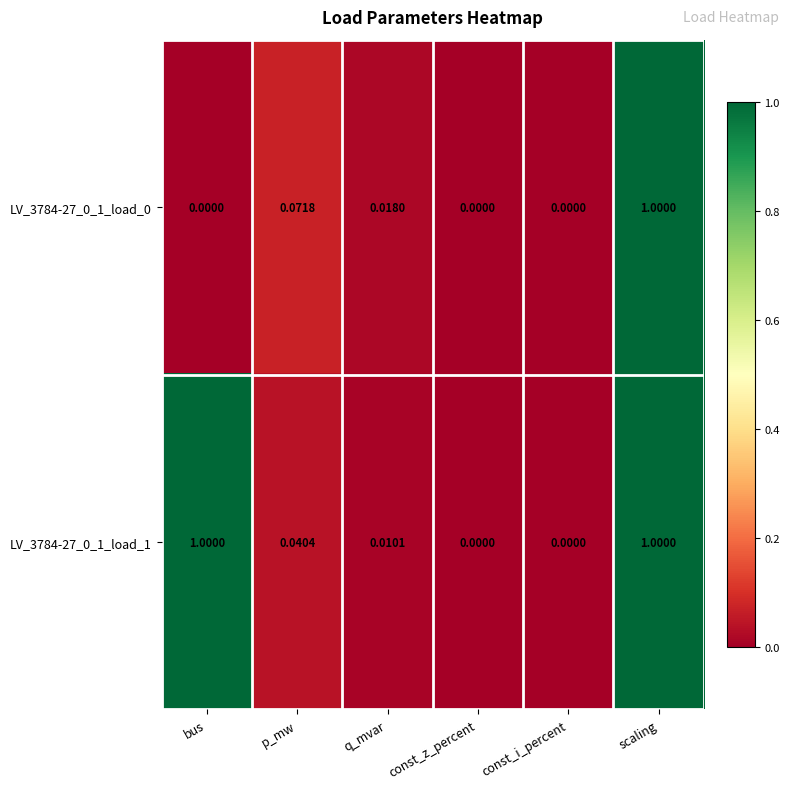

Is the value of LV_3784-27_0_1_load_1 at q_mvar greater than the value of LV_3784-27_0_1_load_0 at bus?

Yes